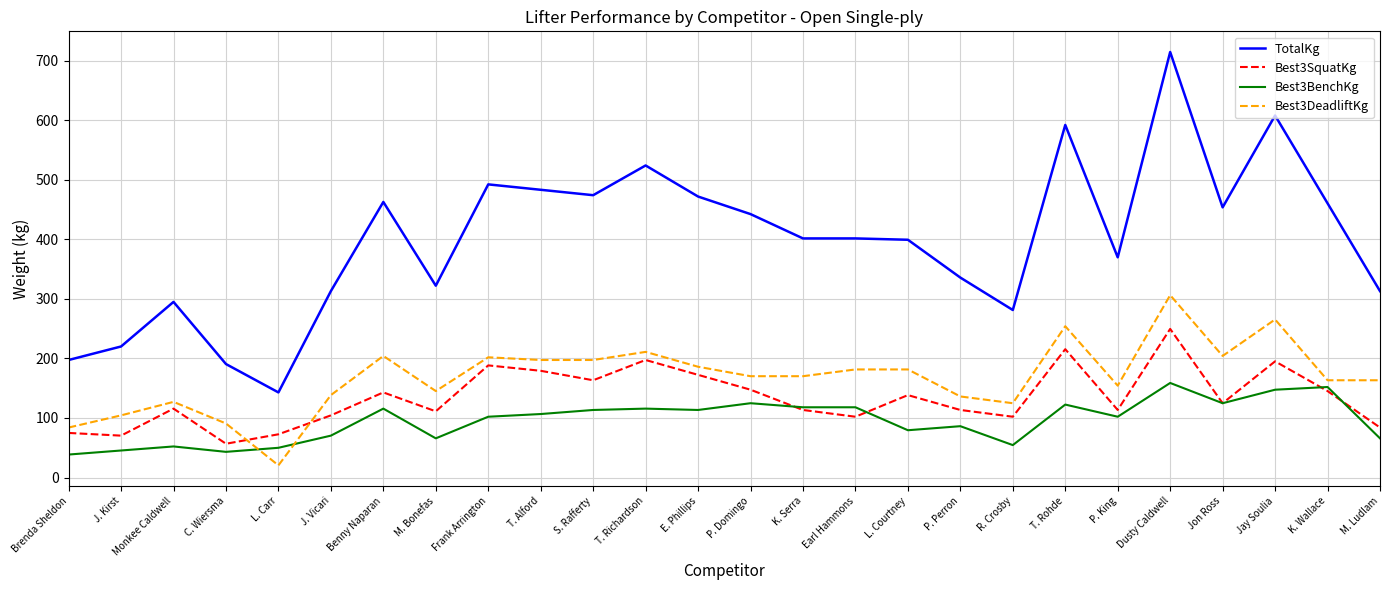

What value does the Best3BenchKg series have at Jay Soulia?

147.4